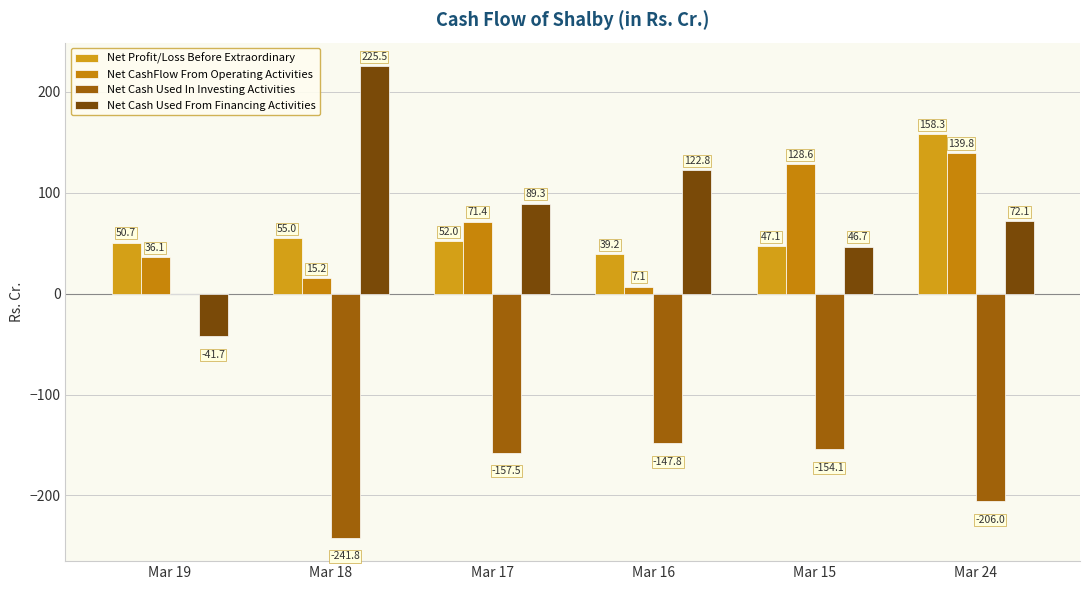

What is the difference between the maximum and second lowest values in the Net Cash Used In Investing Activities series?

206.0